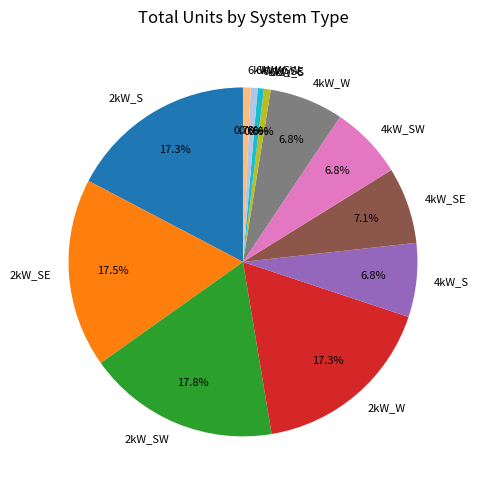

The 4kW_SW slice represents 17% of the pie. True or false?

False